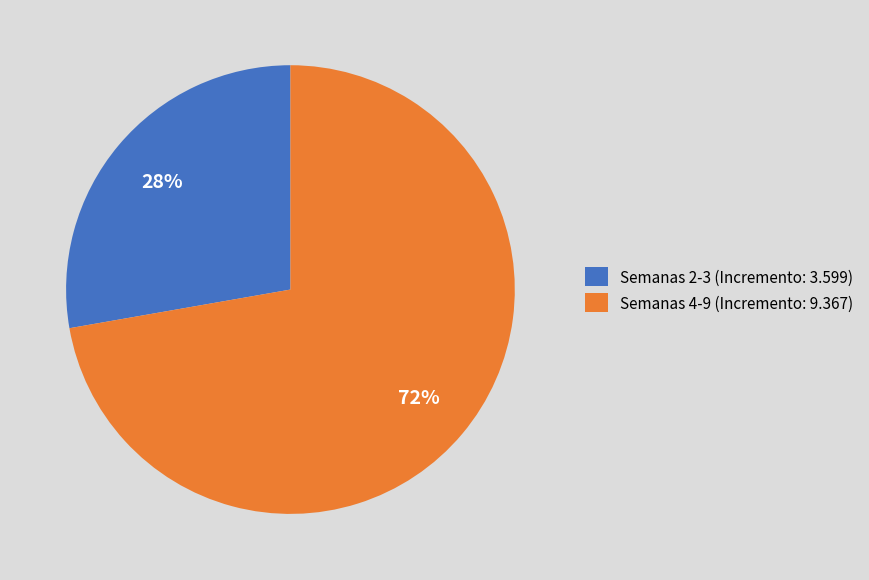

To the nearest percent, what is the combined percentage of Semanas 4-9 (Incremento: 9.367) and Semanas 2-3 (Incremento: 3.599)?

100%